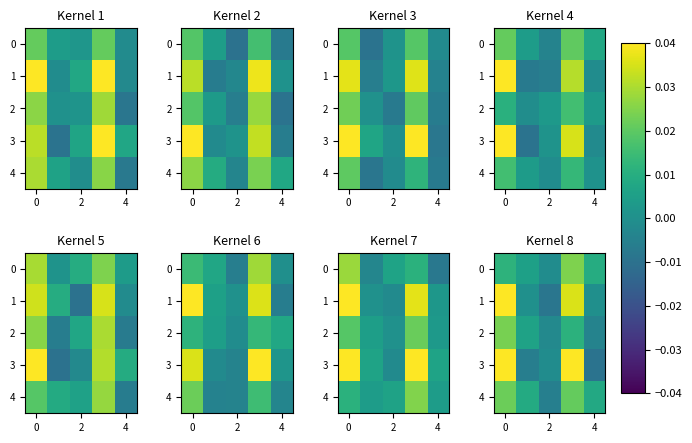

How many values in 0 are above zero?

4